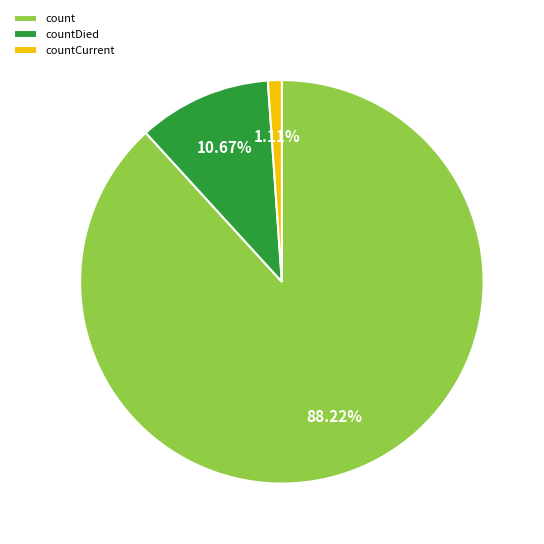

How many slices are in this pie chart?

3